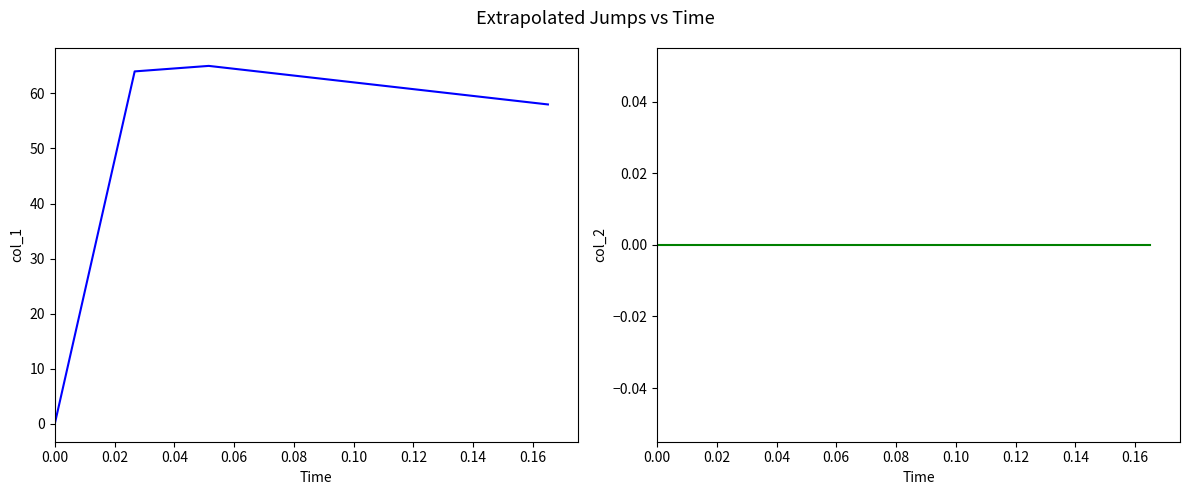

What is the difference between the col_1 values at 0.02 and 0.00?

64